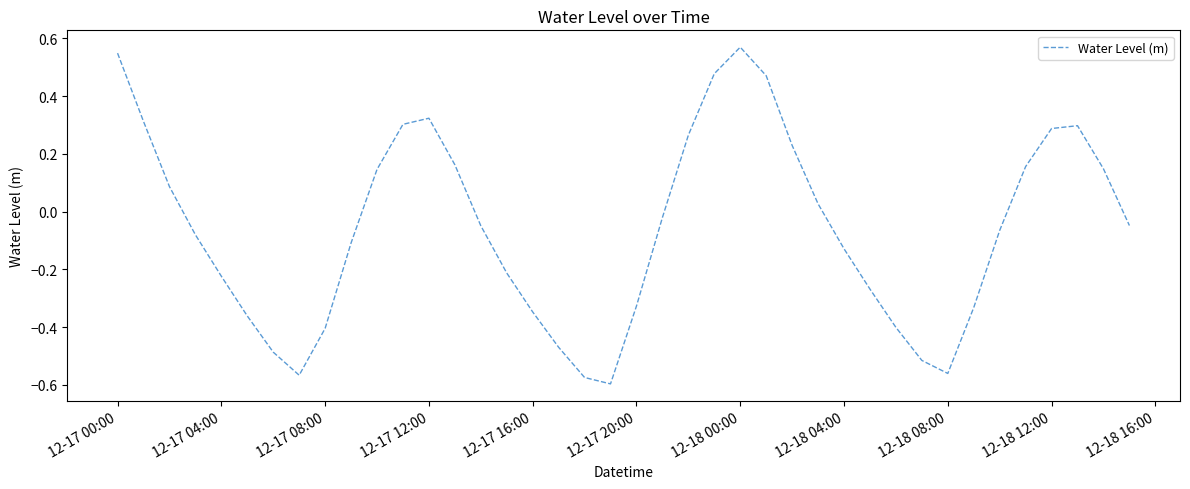

What is the difference between the maximum and minimum values?

1.2